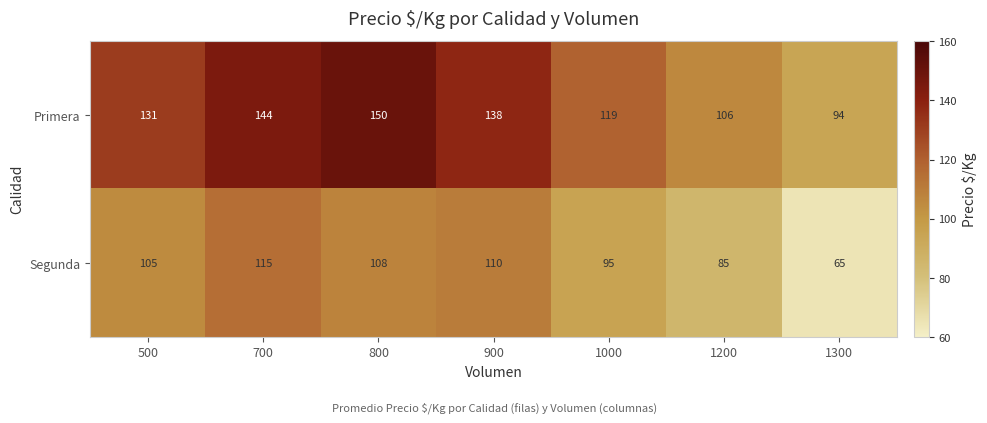

What is the spread (max minus min) of values at 1300?

29